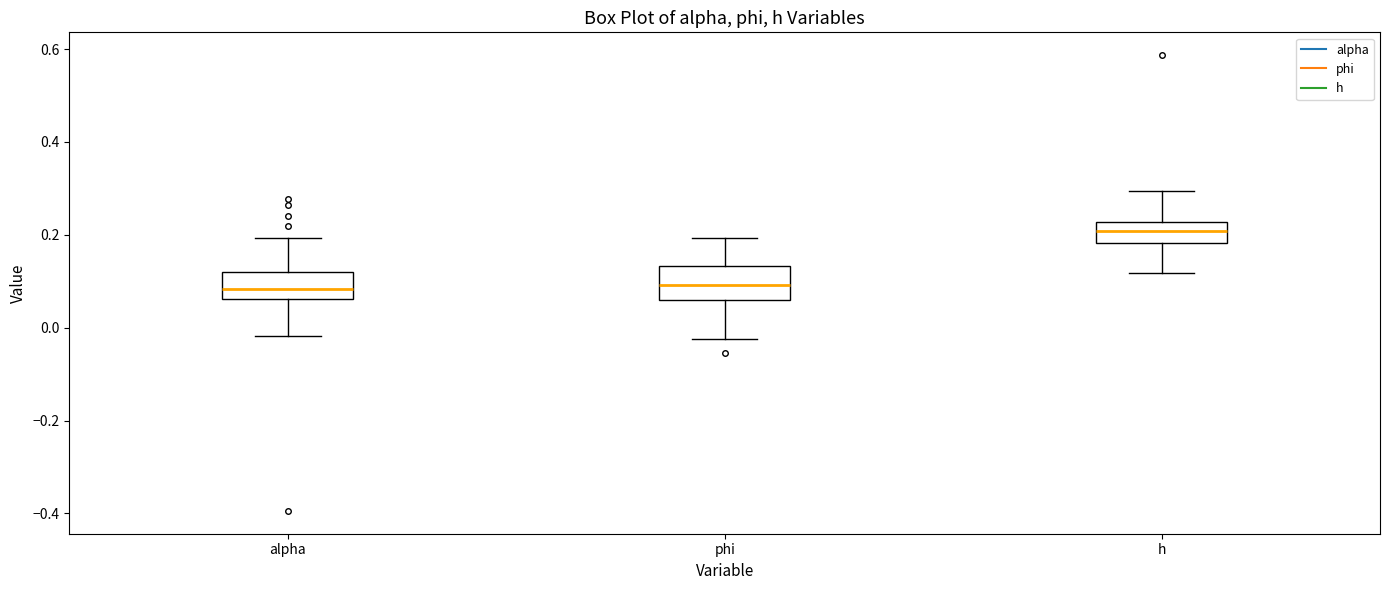

Reading left to right, transcribe this box plot: for each box, give where its median line is, the range the box spans, and where its two whiskers end, as read against the y-axis. The values are not printed on the chart, so give them approximately, as read against the axis.

alpha: median 0.08, box 0.06 to 0.12, whiskers -0.02 to 0.20
phi: median 0.10, box 0.06 to 0.14, whiskers -0.02 to 0.20
h: median 0.20, box 0.18 to 0.22, whiskers 0.12 to 0.30